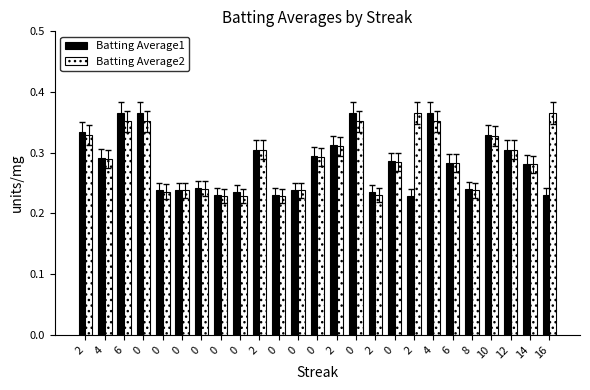

Is it true that Batting Average1 equals 0.1 at 4?

False